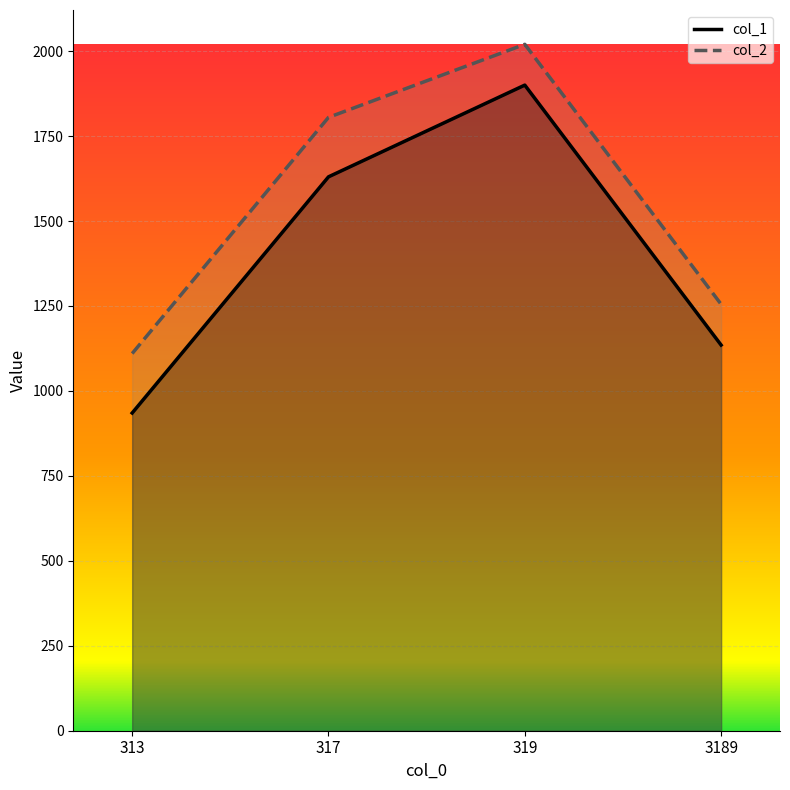

True or false: col_2 has a value of 297 at 3189.

False